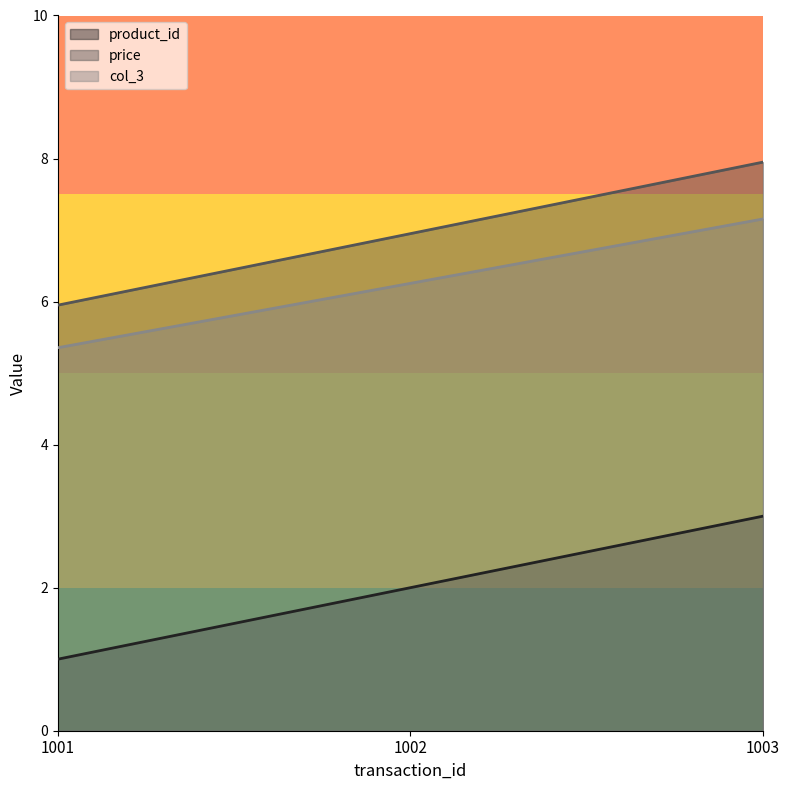

Is the value of col_3 at 1001 greater than the value of price at 1002?

No